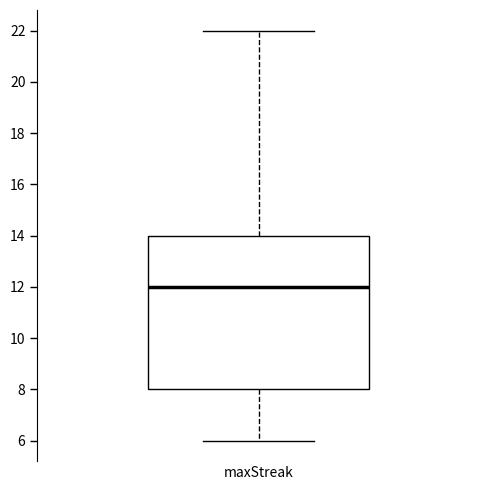

Where is the lower edge of the box for maxStreak on the y-axis? The values are not printed on the chart, so give them approximately, as read against the axis.

8